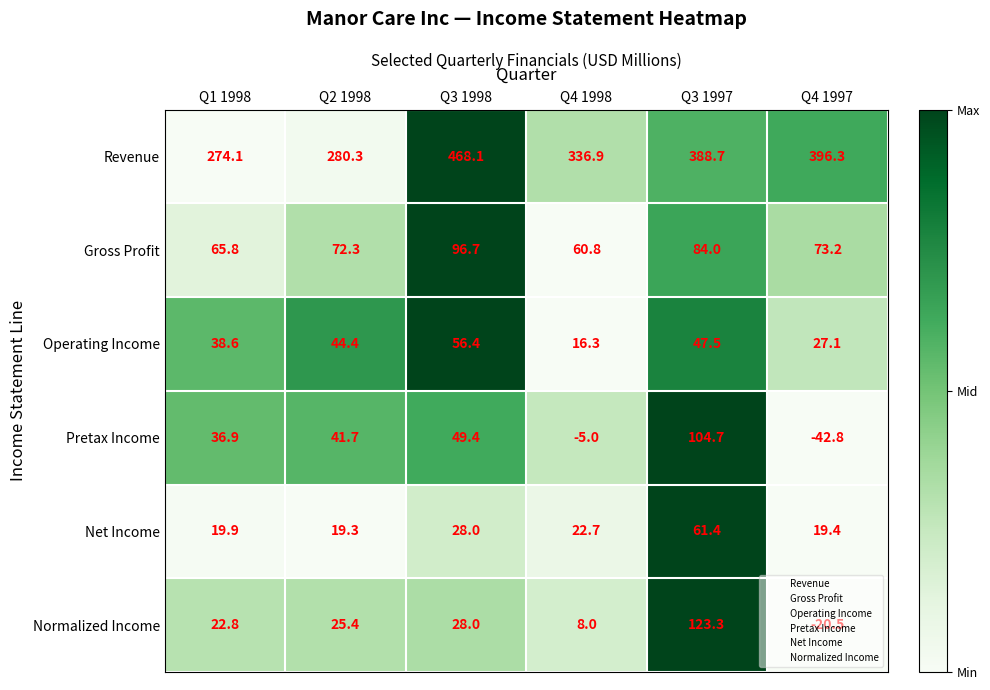

True or false: Gross Profit has a value of 17.4 at Q1 1998.

False